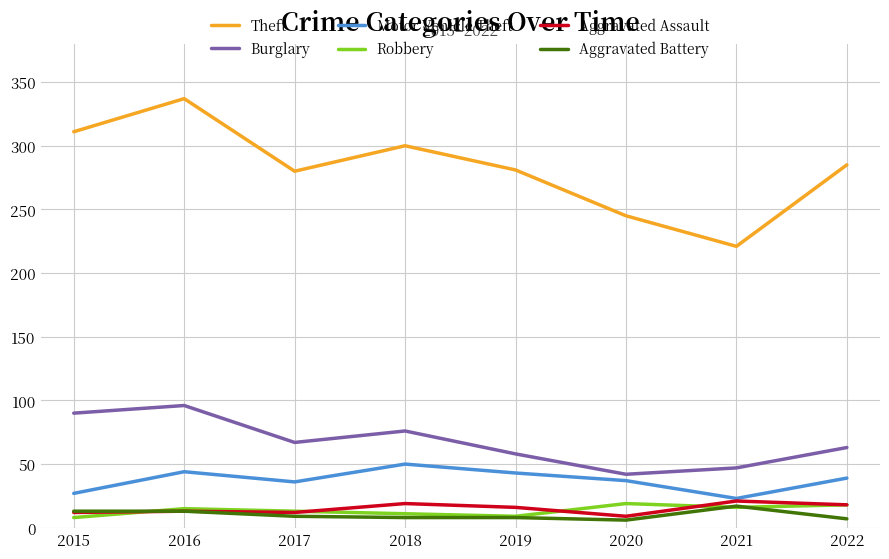

What is the highest value of the Theft series?

337